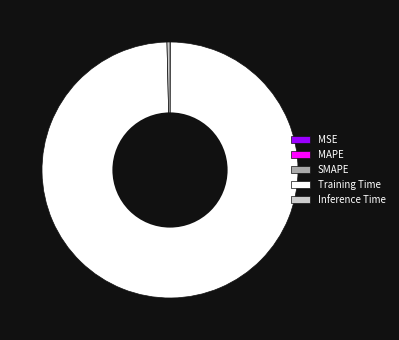

To the nearest percent, what is the average slice percentage?

20%